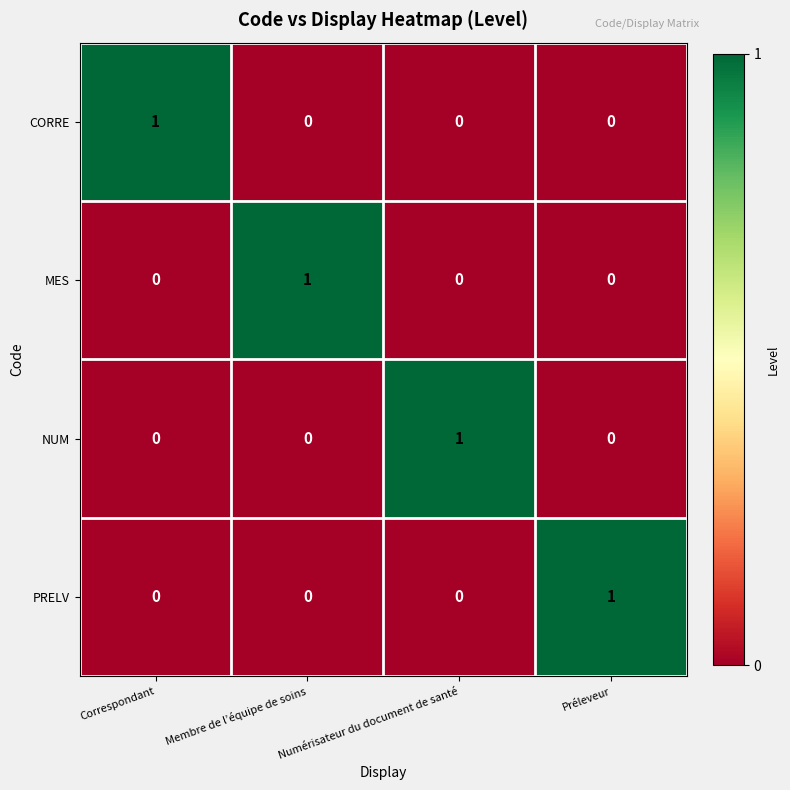

Which category has the highest value in the MES series?

Membre de l’équipe de soins